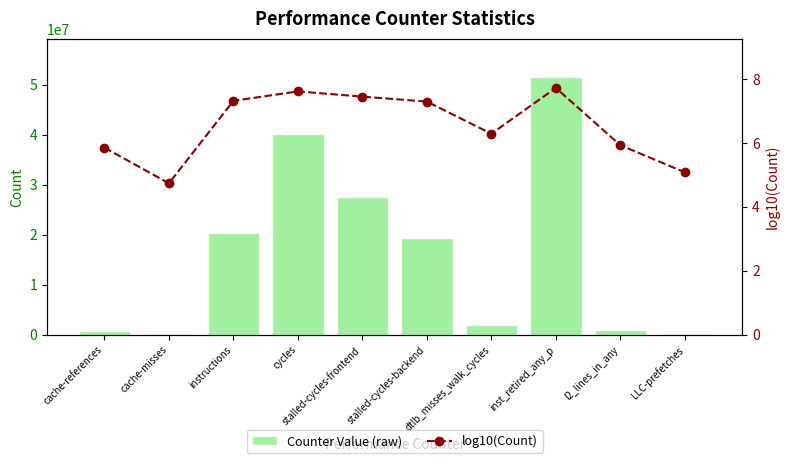

What is the difference between the second highest and minimum values in the Counter Value (raw) series?

39968723.0